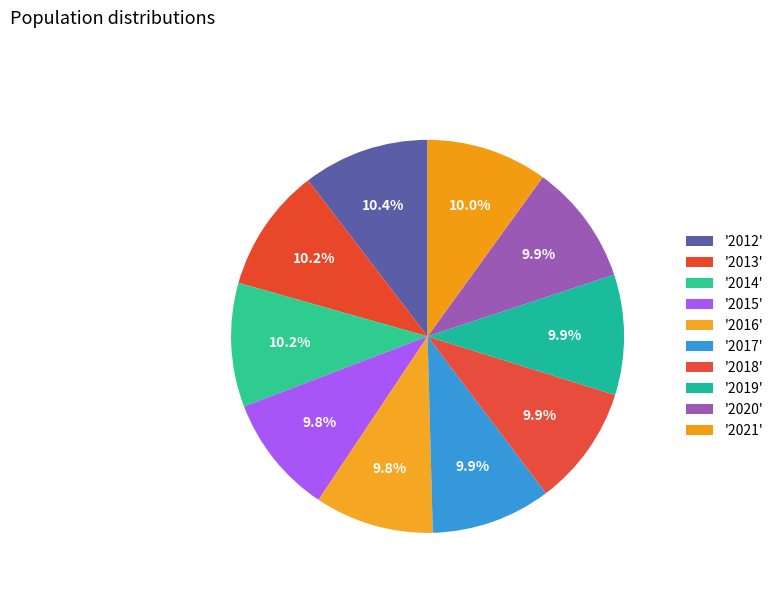

Which category has the smallest portion of the pie?

2016